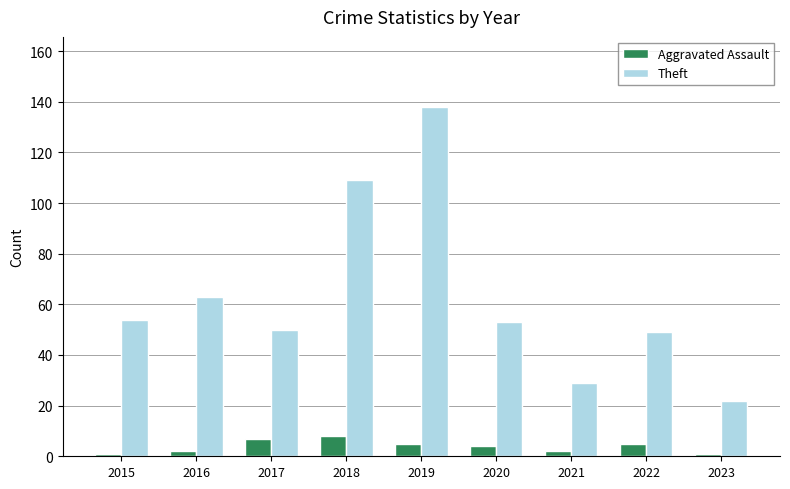

Count the number of data series in this chart.

2